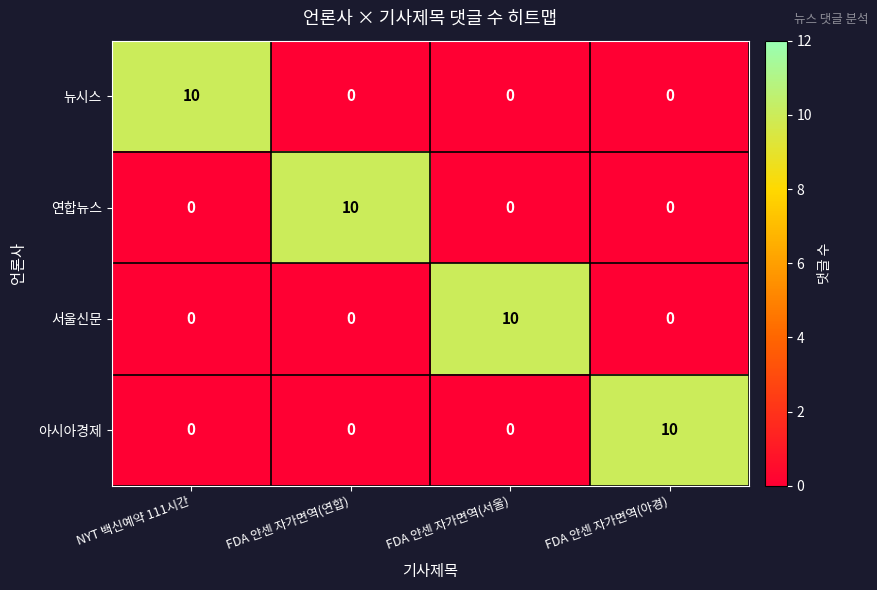

Reading left to right, list all the values displayed in this chart.

뉴시스: 10	0	0	0
연합뉴스: 0	10	0	0
서울신문: 0	0	10	0
아시아경제: 0	0	0	10